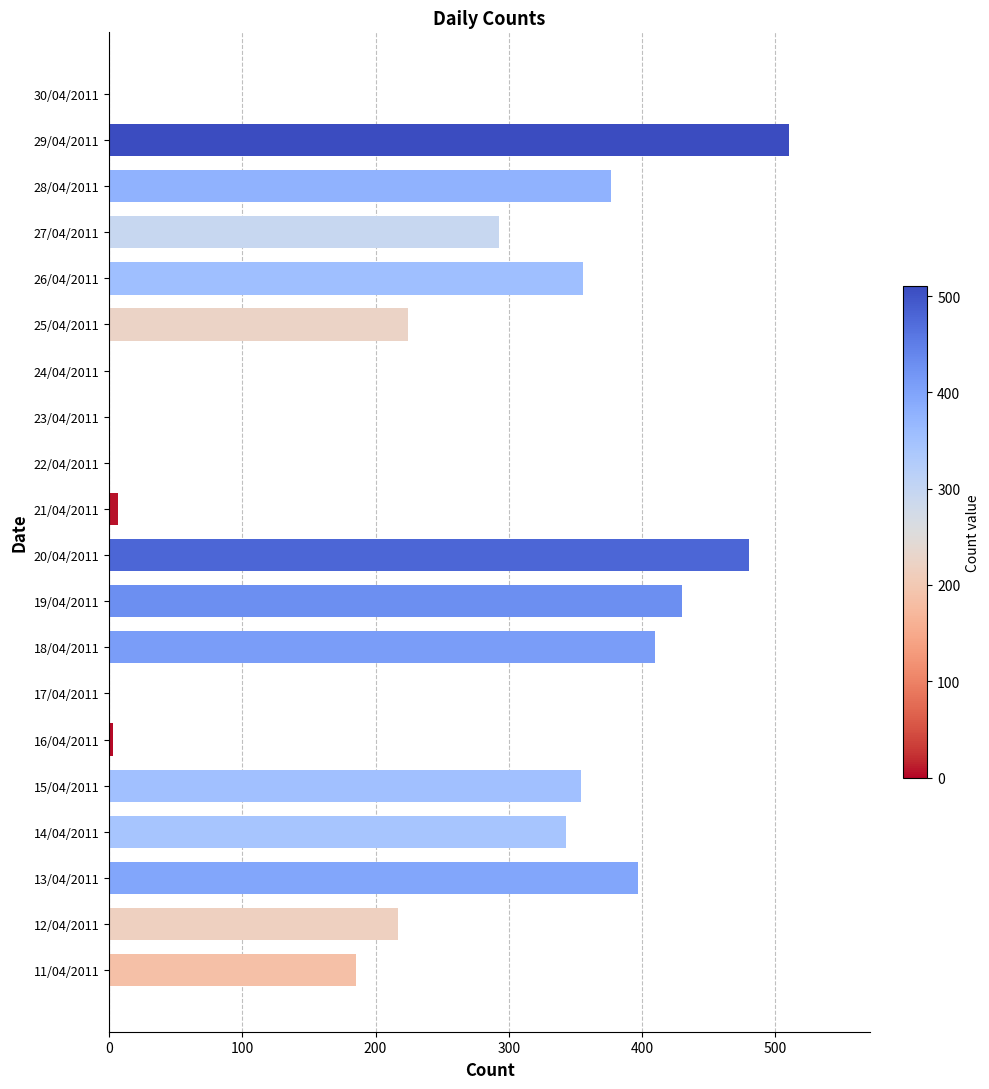

What is the change in value from 26/04/2011 to 18/04/2011?

+54